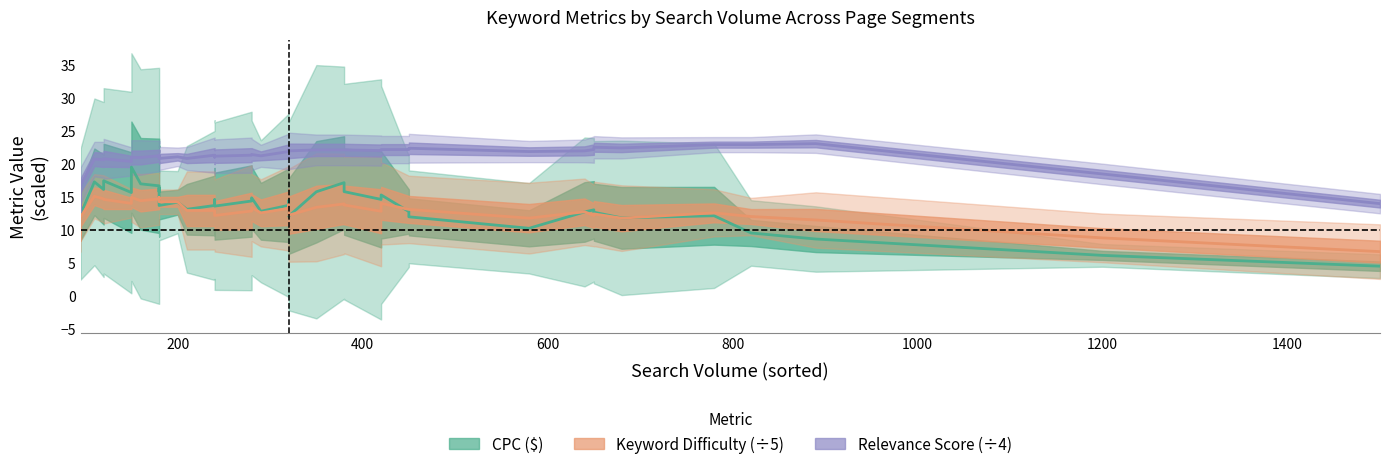

What is the difference between the maximum and minimum values in the relevance_score (÷4) series?

10.2